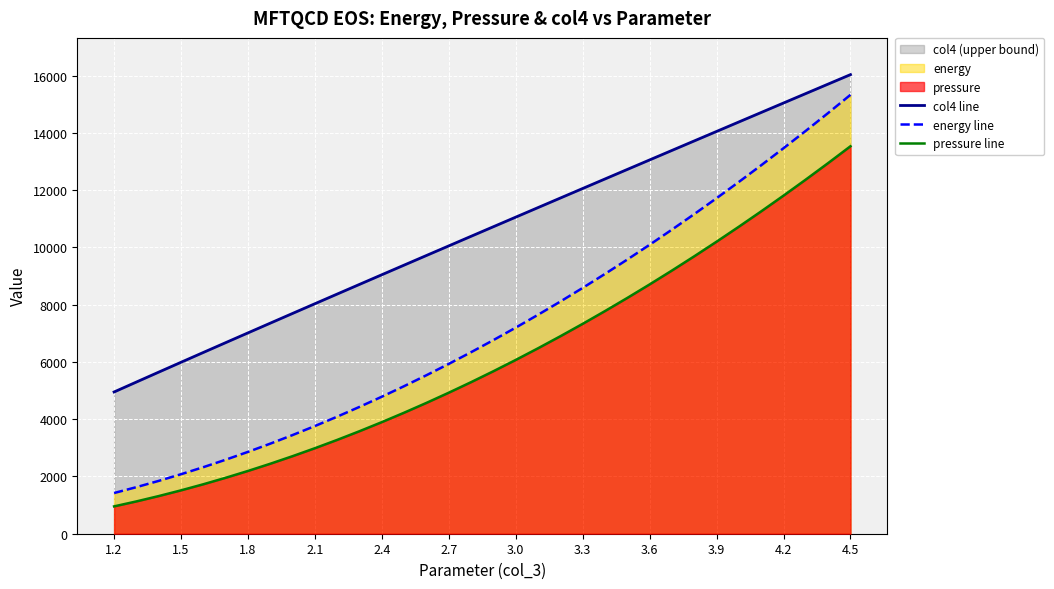

Which series has the largest total across all categories?

col4 line